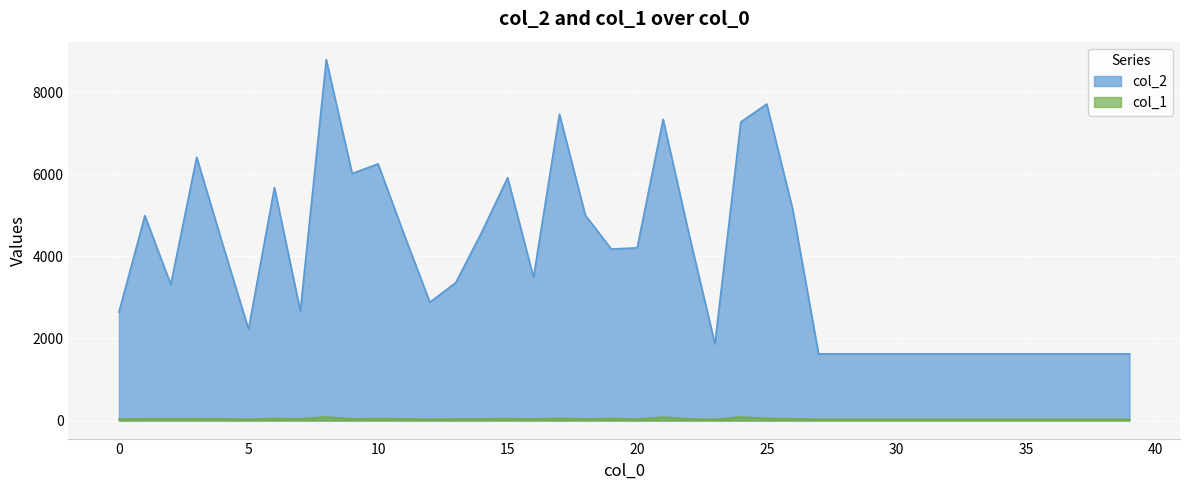

Reading left to right, list all the values displayed in this chart.

col_2: 0=2643	1=4991	2=3314	3=6416	4=4299	5=2225	6=5675	7=2666	8=8791	9=6018	10=6253	11=4541	12=2882	13=3362	14=4588	15=5916	16=3488	17=7463	18=5001	19=4178	20=4208	21=7338	22=4539	23=1869	24=7274	25=7712	26=5154	27=1624	28=1624	29=1624	30=1624	31=1624	32=1624	33=1624	34=1624	35=1624	36=1624	37=1624	38=1624	39=1624
col_1: 0=33	1=42	2=42	3=43	4=42	5=29	6=49	7=40	8=88	9=40	10=45	11=41	12=30	13=36	14=40	15=45	16=37	17=51	18=38	19=48	20=34	21=85	22=38	23=25	24=87	25=51	26=42	27=29	28=29	29=29	30=29	31=29	32=29	33=29	34=29	35=29	36=29	37=29	38=29	39=29